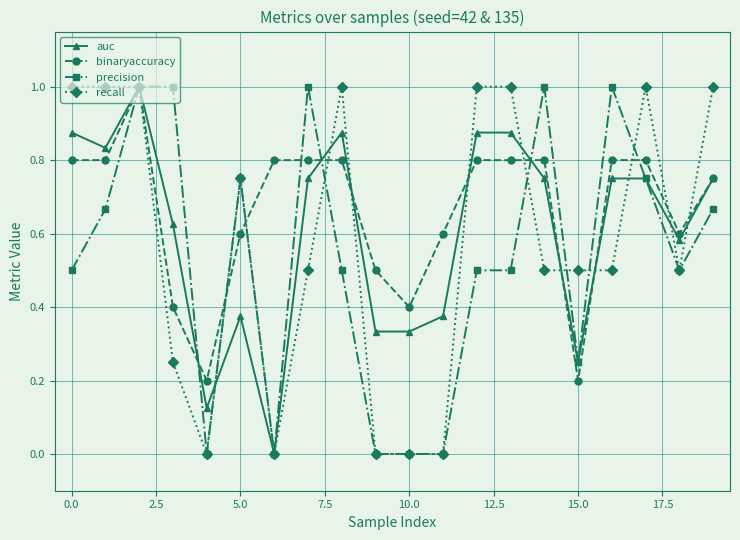

What is the maximum value for binaryaccuracy?

1.0